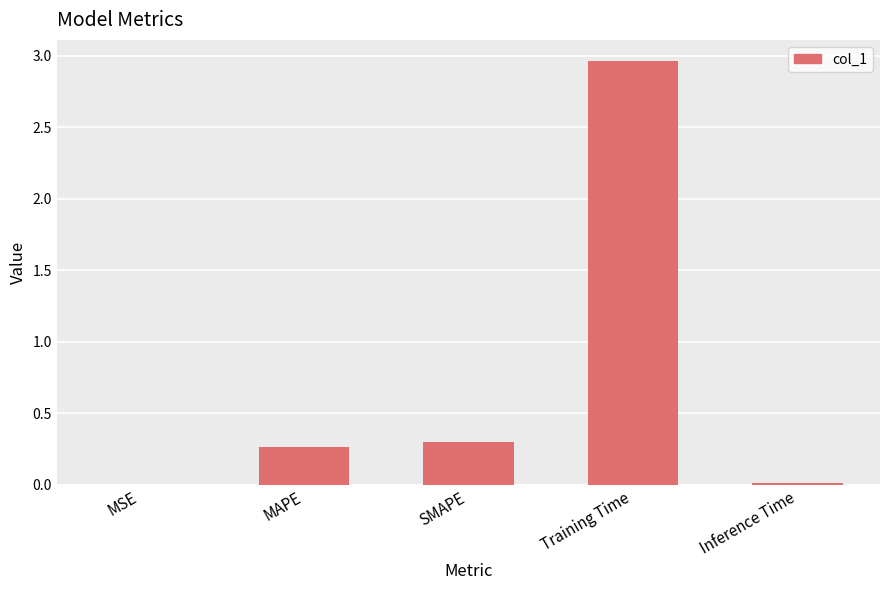

Between Inference Time and Training Time, which is larger?

Training Time